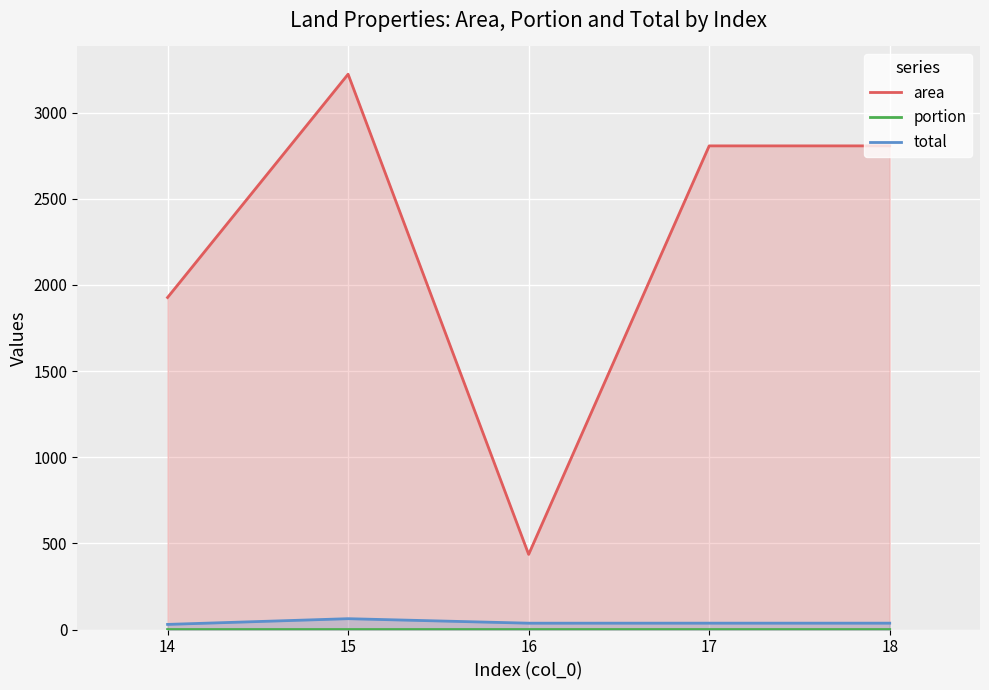

Which series has the largest range (max minus min)?

area